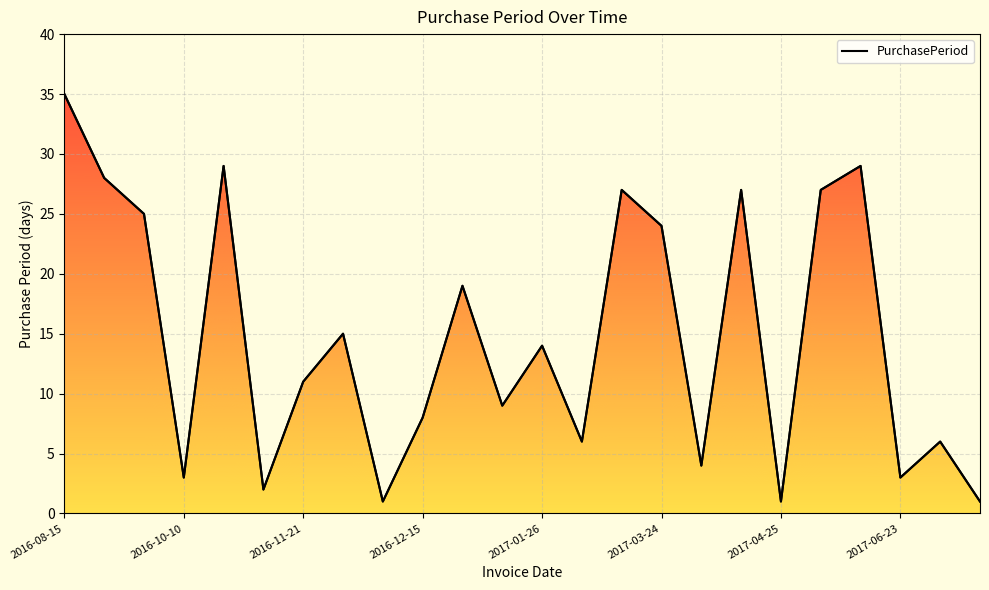

How many series are shown in this chart?

1